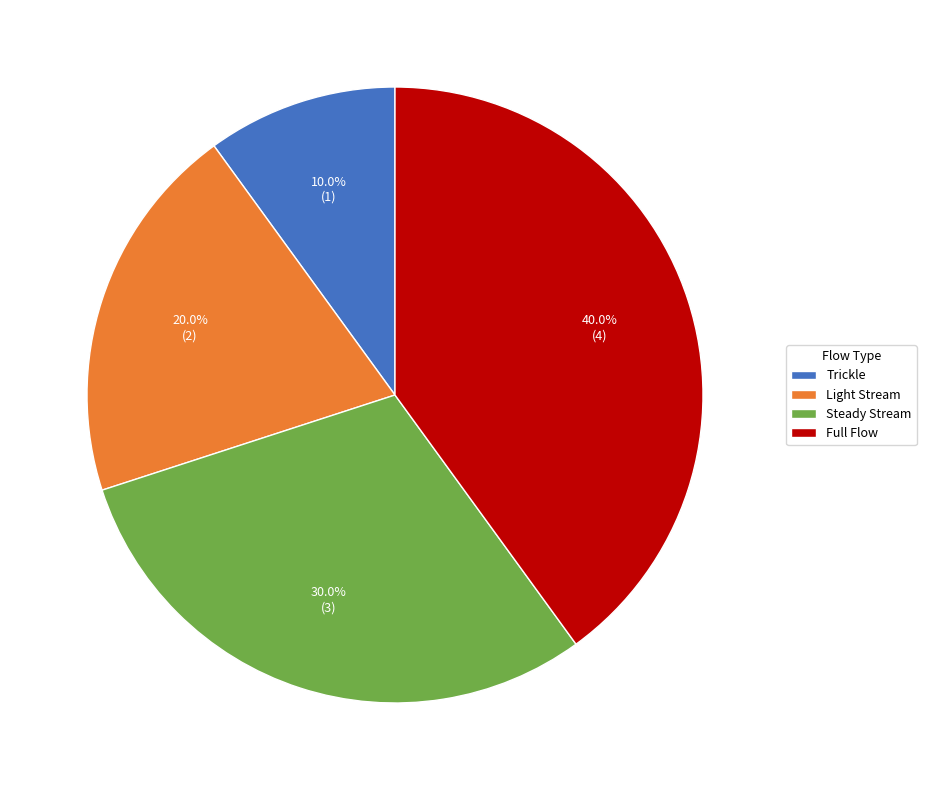

Is there any slice that represents more than half of the pie?

No